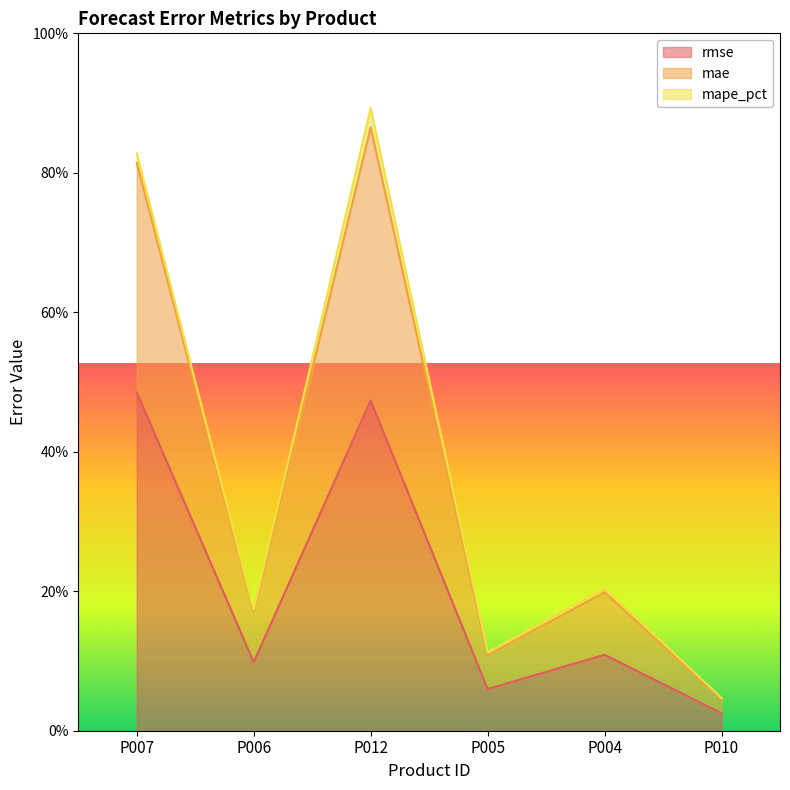

Where is mae nearest to the value 26?

P004